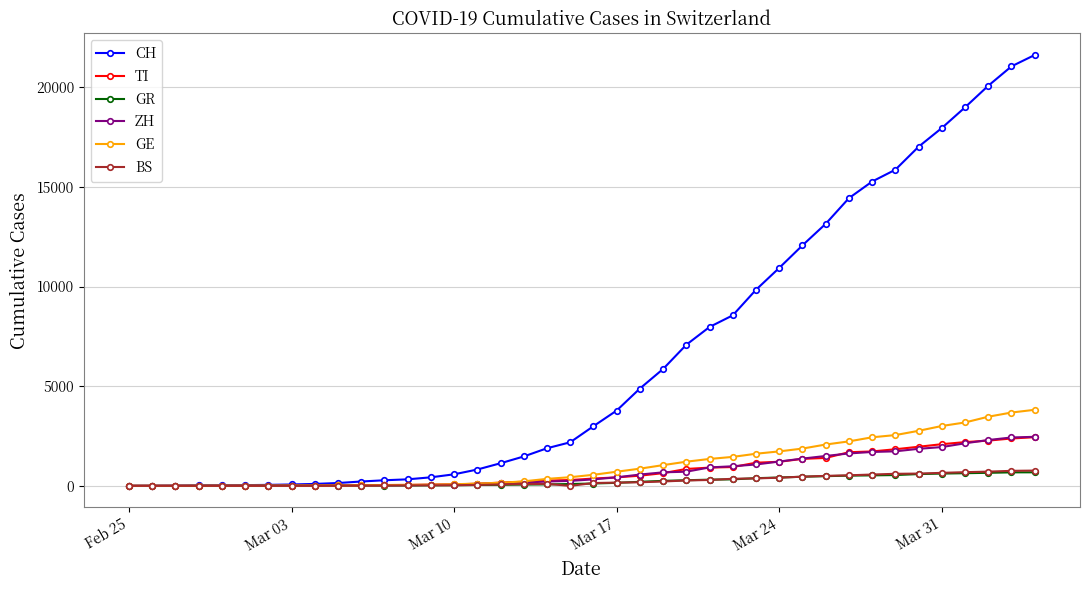

Which series has the largest total across all categories?

CH